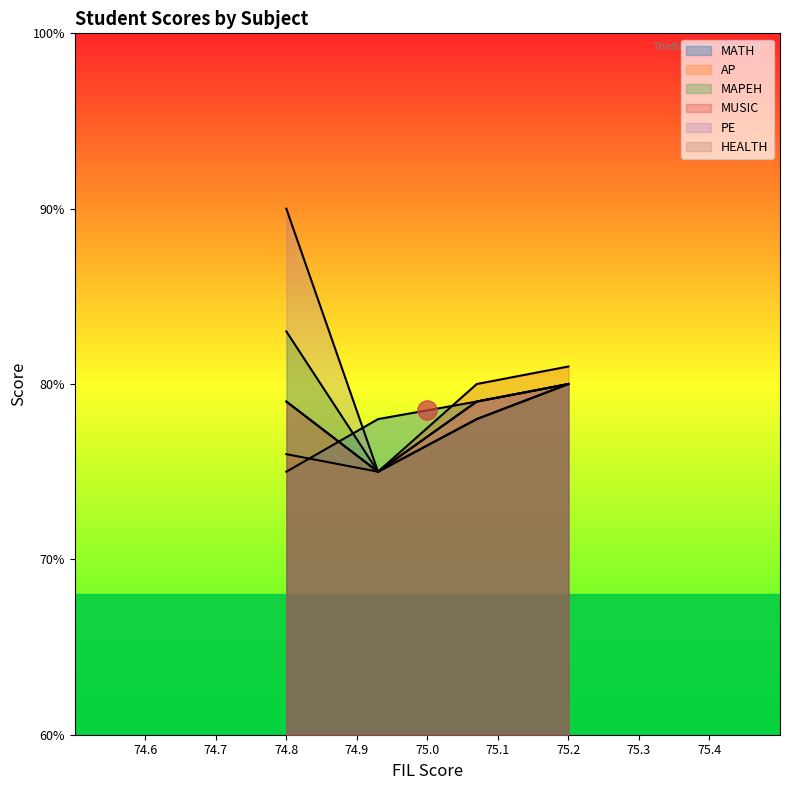

What is the sum of the PE values at 75 and 75?

159